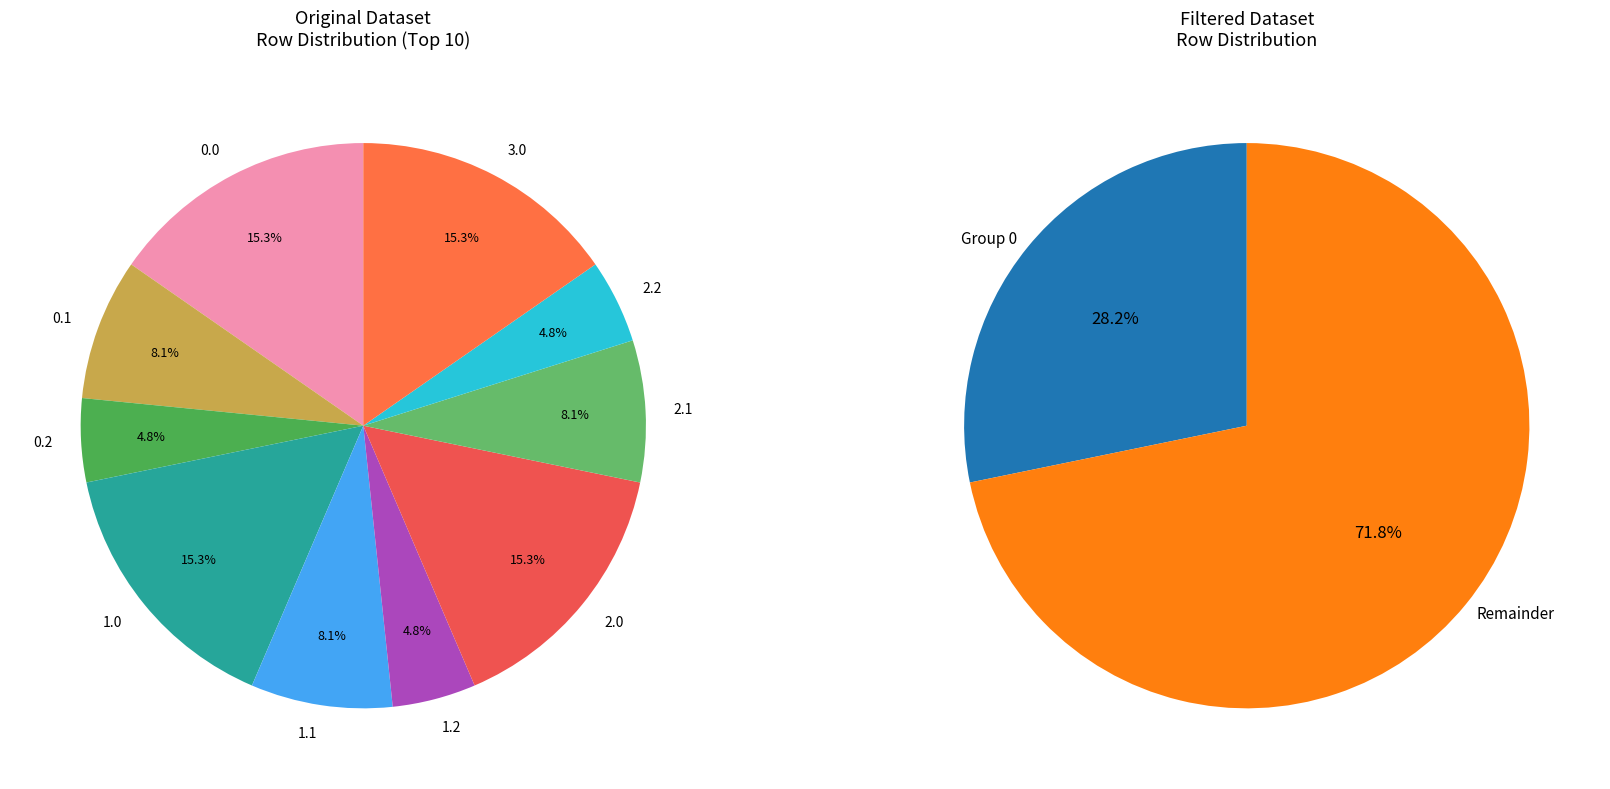

How many segments does this pie chart have?

10